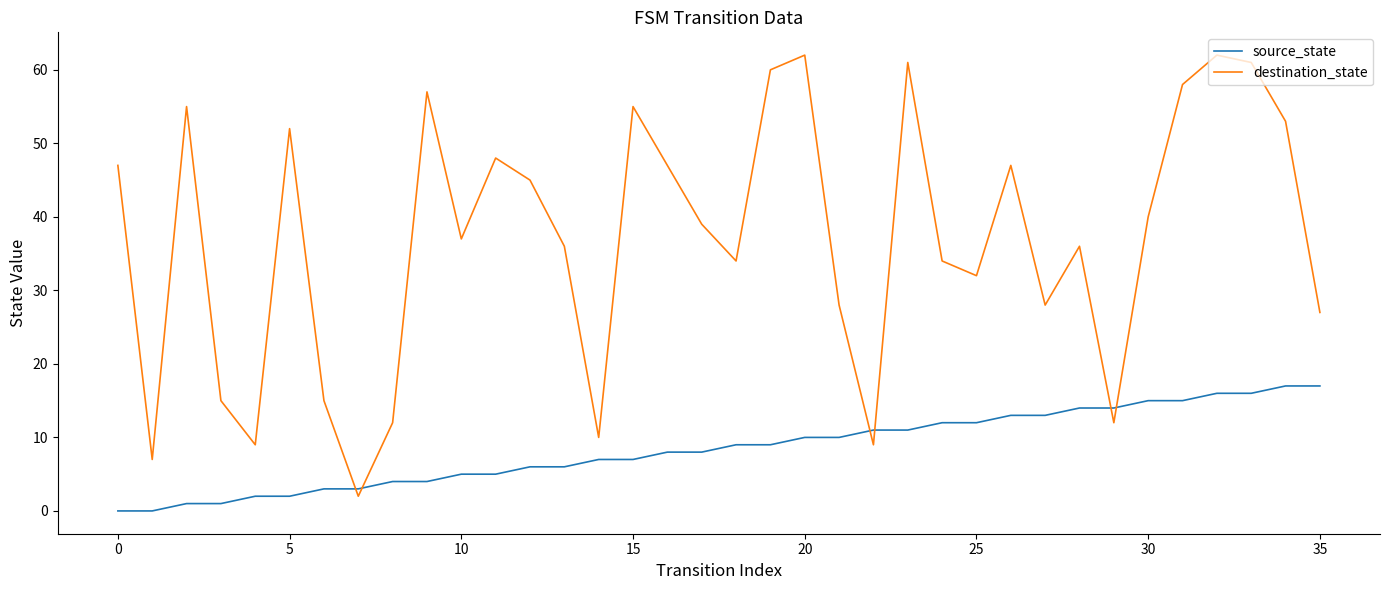

What are all the series names shown in the legend?

source_state, destination_state